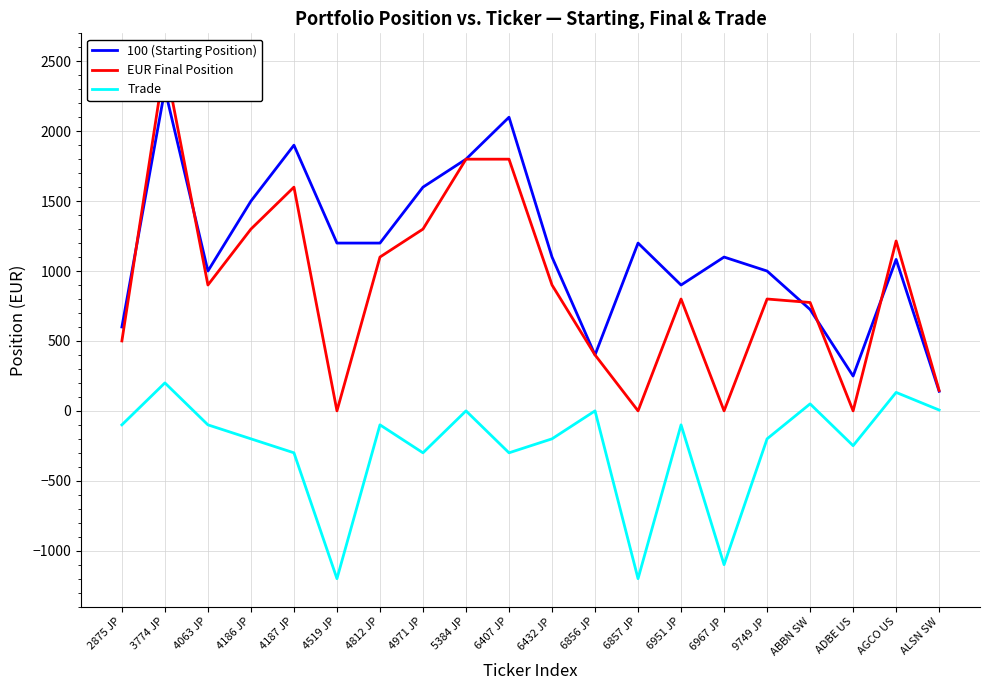

How many lines are shown in the chart?

3